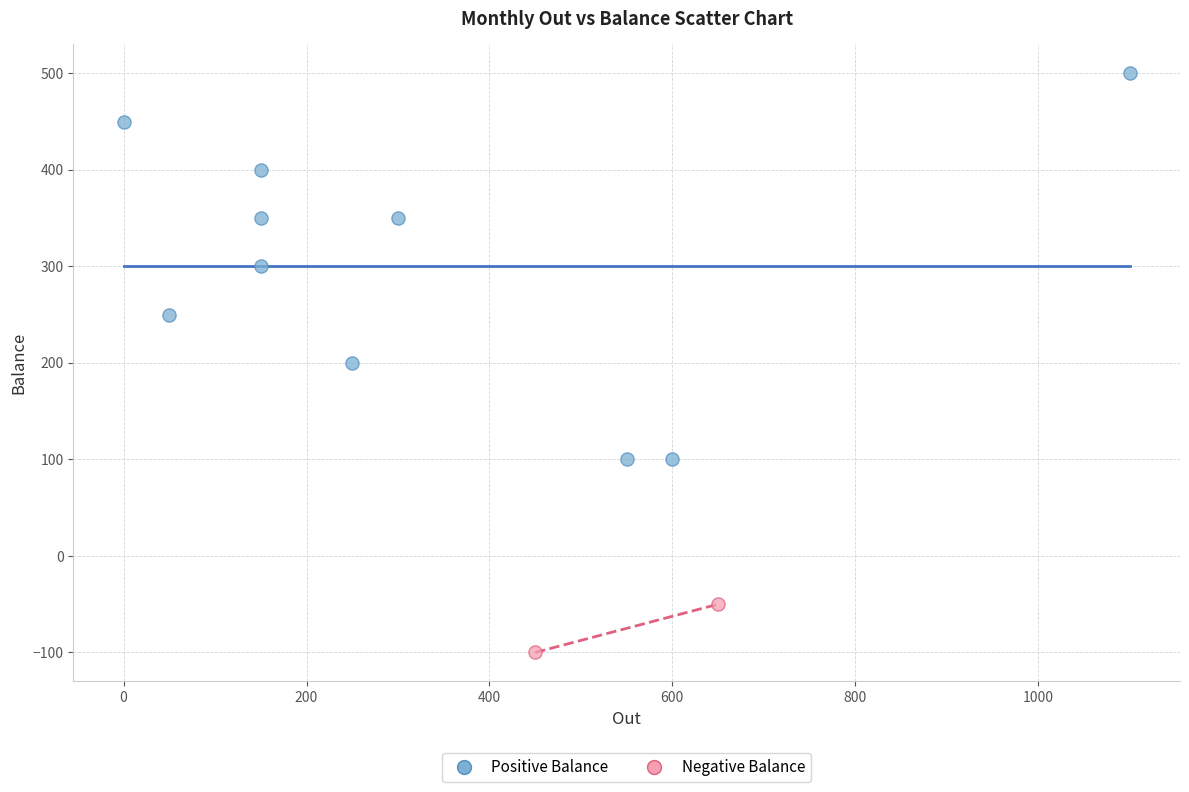

What are all the series names shown in the legend?

Positive Balance, Negative Balance